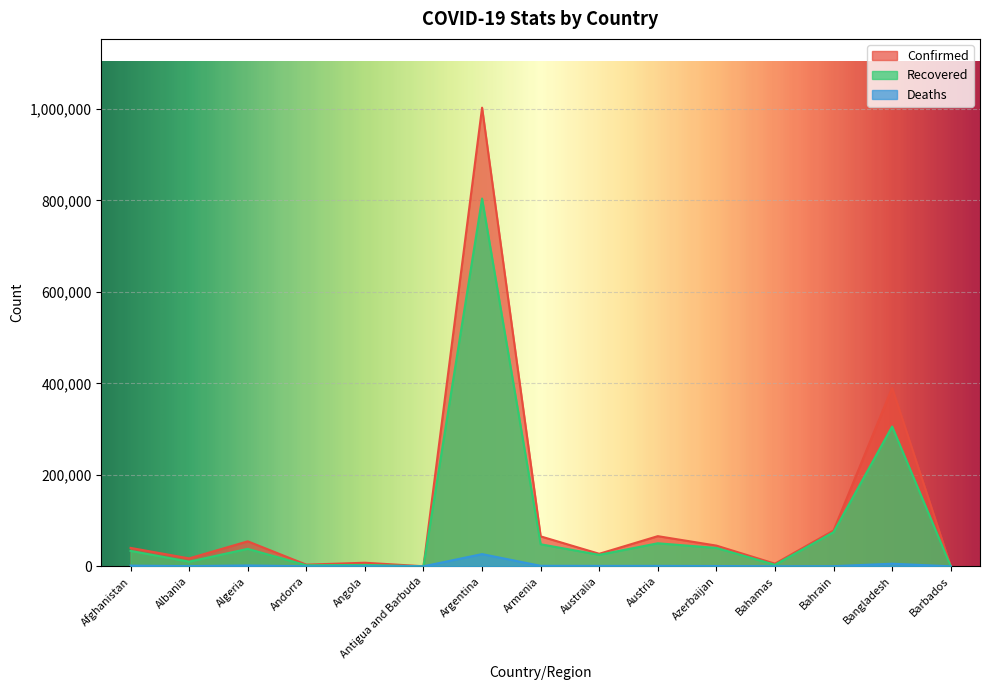

Reading right to left, list all the values displayed in this chart.

Confirmed: 222	390206	78224	5773	45295	65927	27405	65460	1002662	119	7829	3623	54616	17350	40287
Recovered: 203	305599	74683	3339	40144	50359	25112	48208	803965	101	3031	2273	38215	10167	33760
Deaths: 7	5681	302	123	630	904	905	1091	26716	3	248	62	1865	454	1497